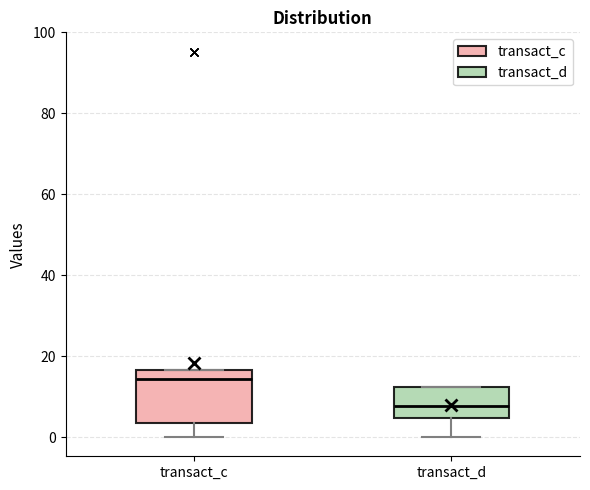

Comparing the boxes themselves (not the whiskers), which one is the tallest?

transact_c